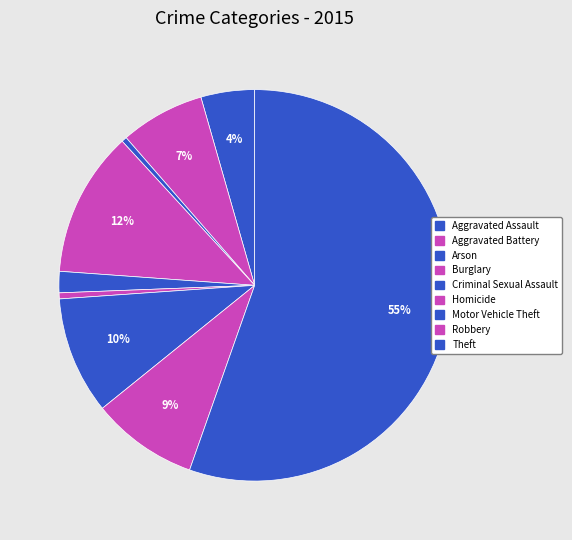

To the nearest percent, what is the average slice percentage?

11%